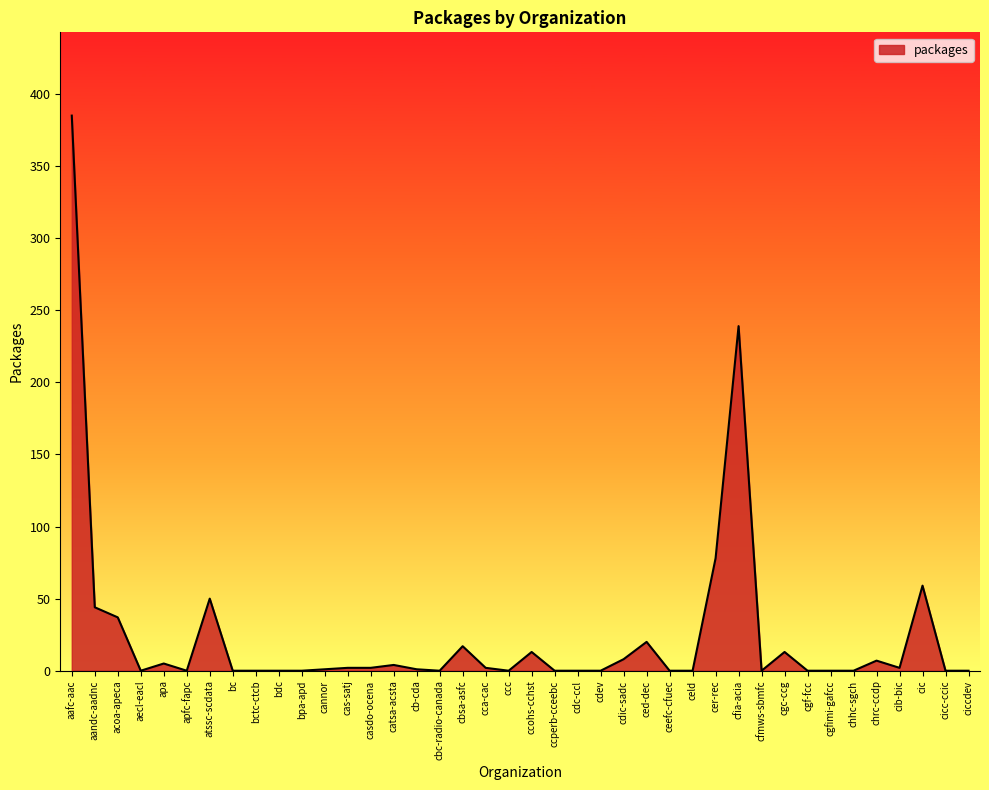

What is the maximum value shown in the chart?

385